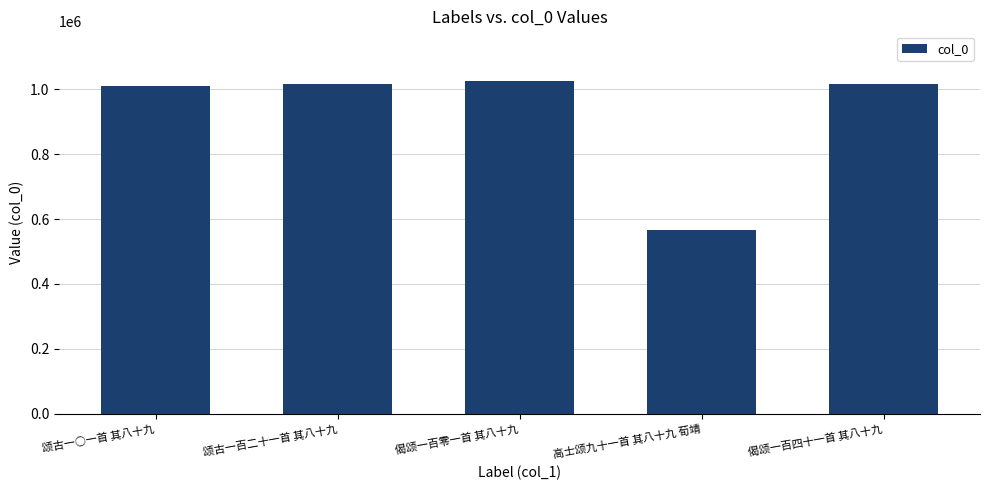

What is the value of the 2nd bar from the left?

1015832